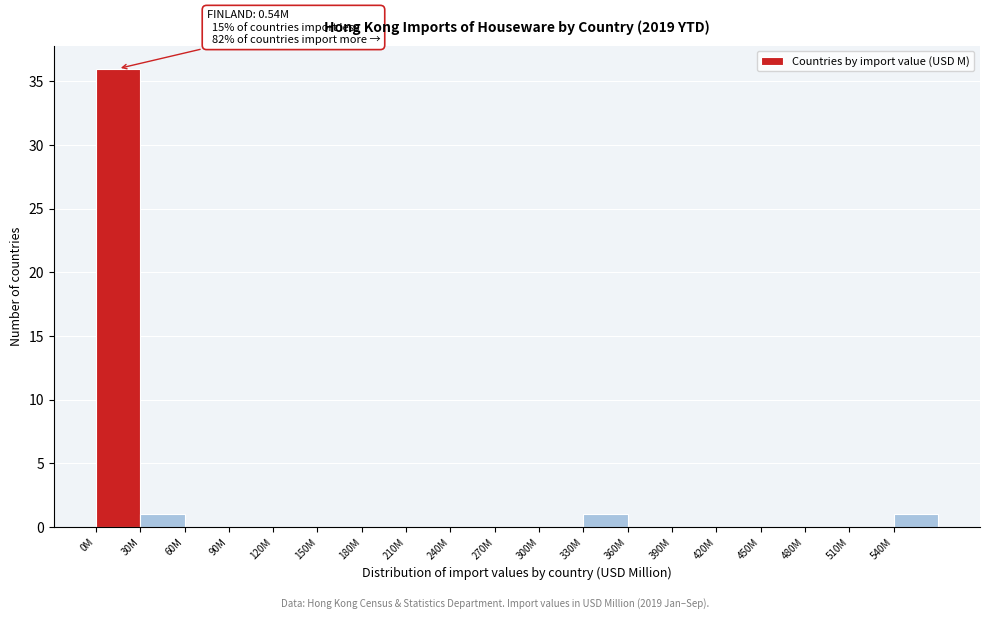

Reading left to right, what are all the values shown in this chart?

0M=36	30M=1	60M=0	90M=0	120M=0	150M=0	180M=0	210M=0	240M=0	270M=0	300M=0	330M=1	360M=0	390M=0	420M=0	450M=0	480M=0	510M=0	540M=1